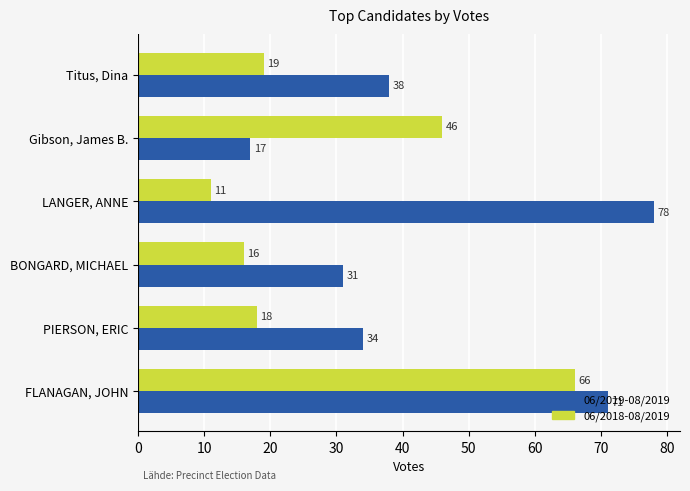

List the series in order of their overall mean, highest first.

06/2019-08/2019, 06/2018-08/2019